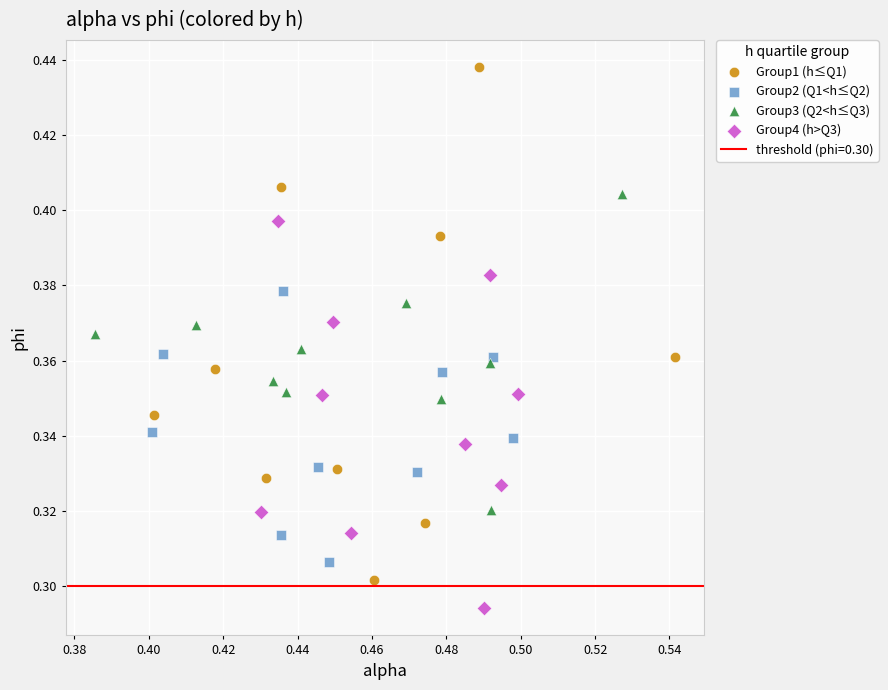

Which series reaches the maximum Y coordinate?

Group1 (h≤Q1)